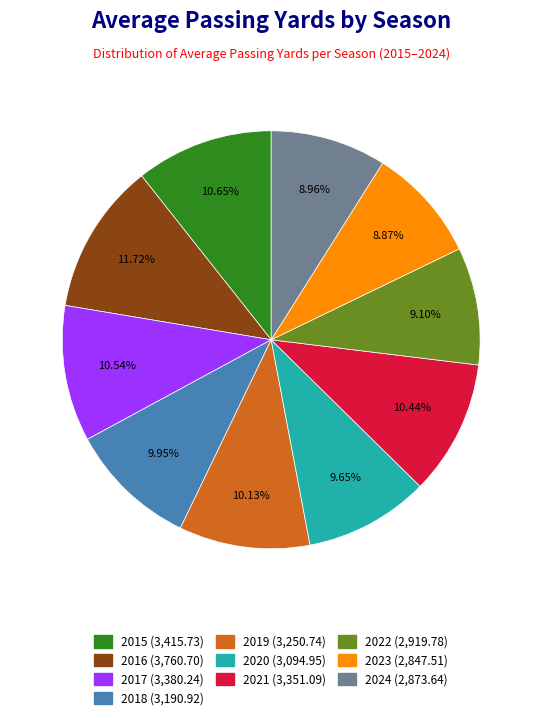

To the nearest percent, what is the difference between the 2019 and 2022 slice percentages?

1%